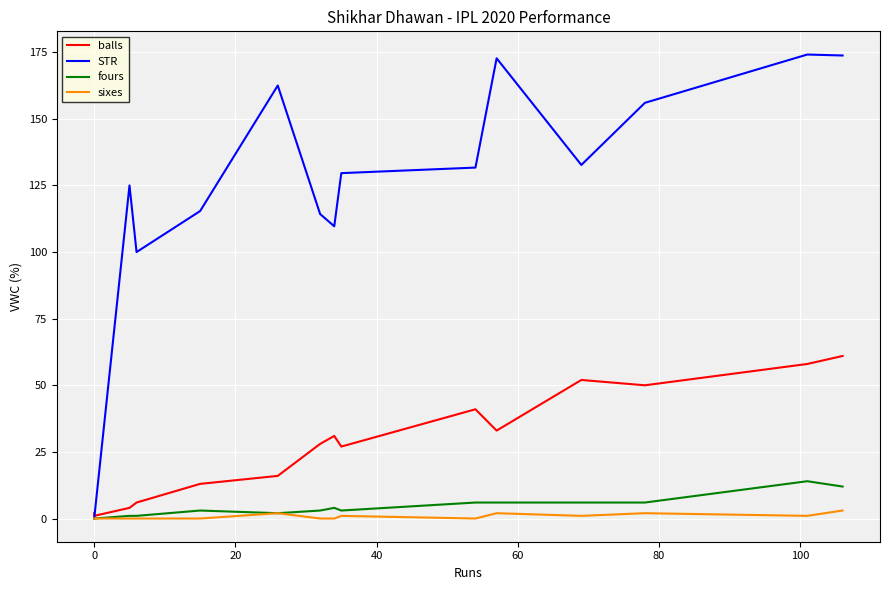

What is the sum of all balls values?

427.0